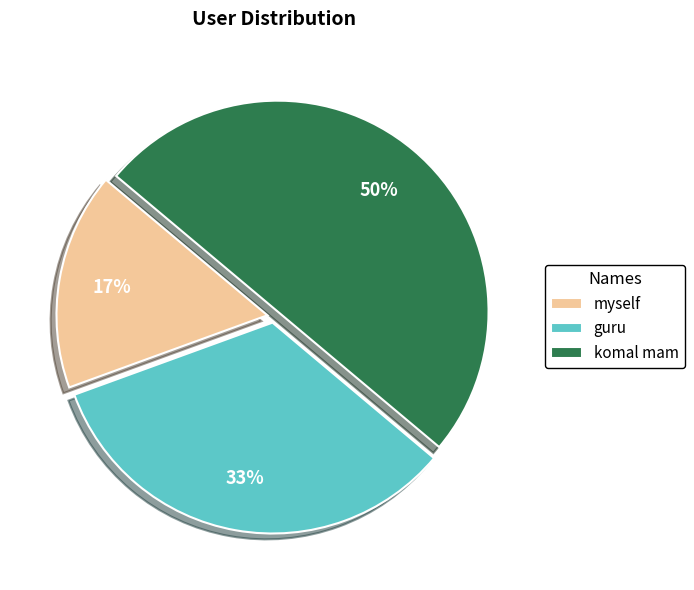

What is the smallest slice in the pie chart?

myself